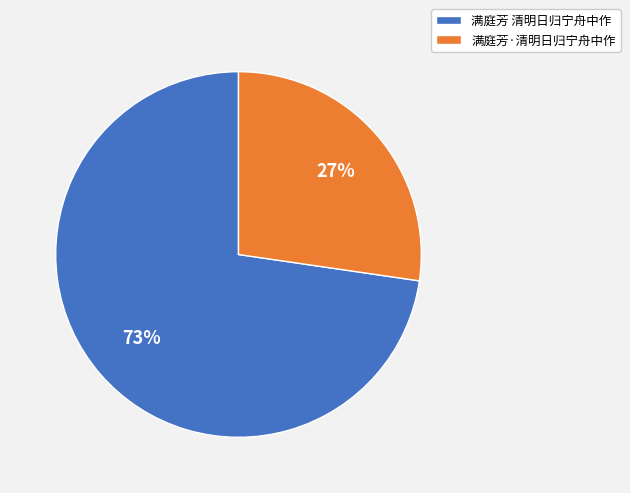

Which has a higher value, 满庭芳·清明日归宁舟中作 or 满庭芳 清明日归宁舟中作?

满庭芳 清明日归宁舟中作